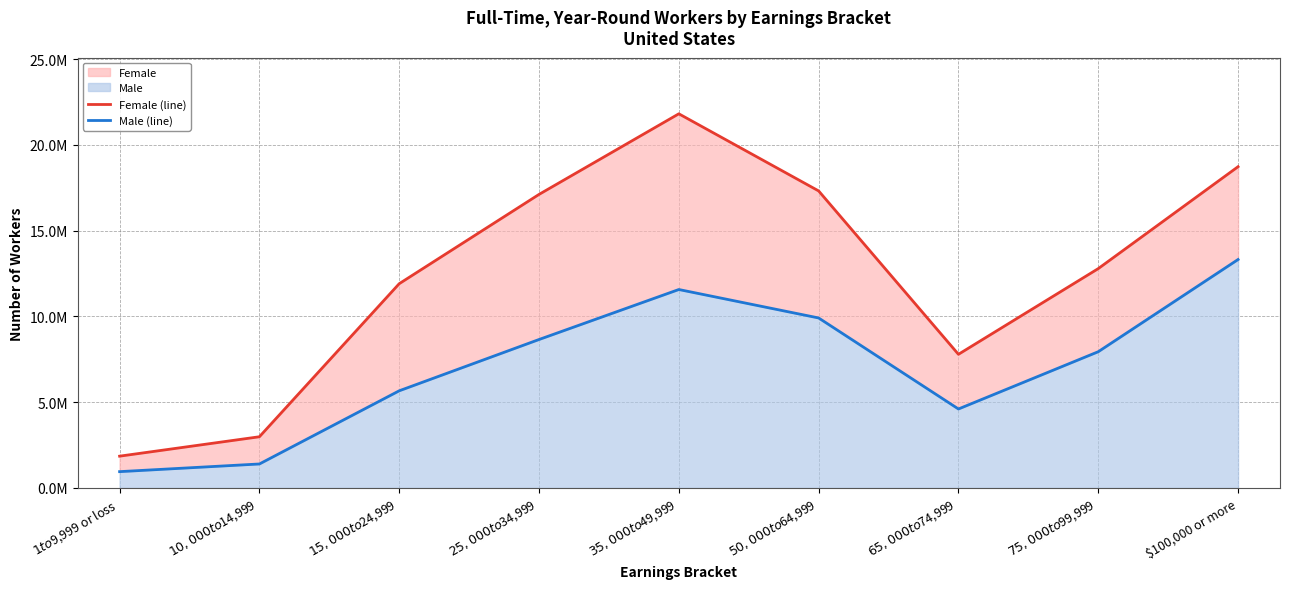

Which category has the lowest value in the Male (line) series?

$1 to $9,999 or loss